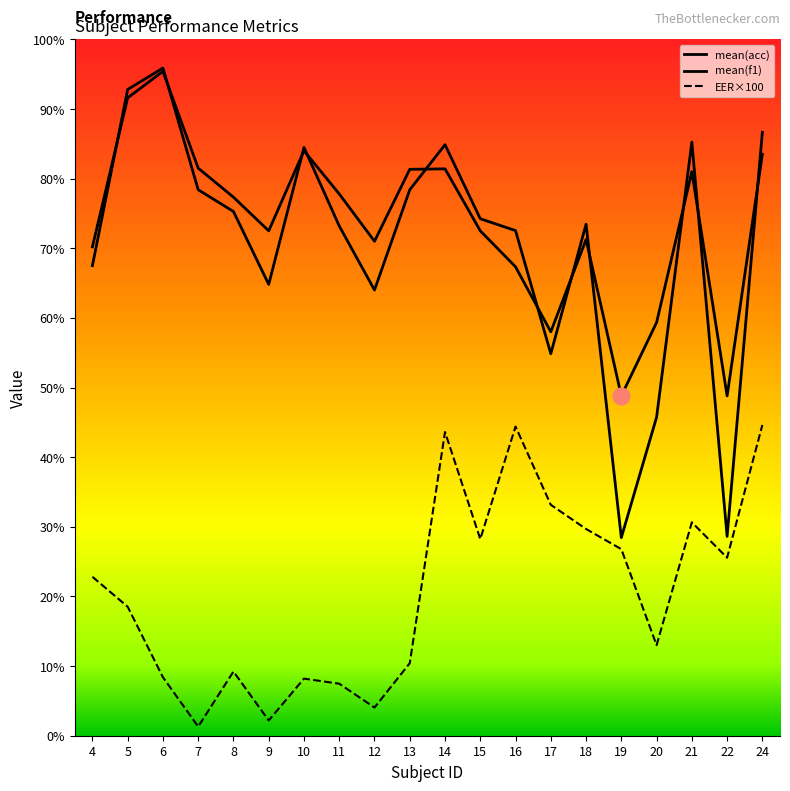

Is it true that mean(f1) equals 78.4 at 7?

True